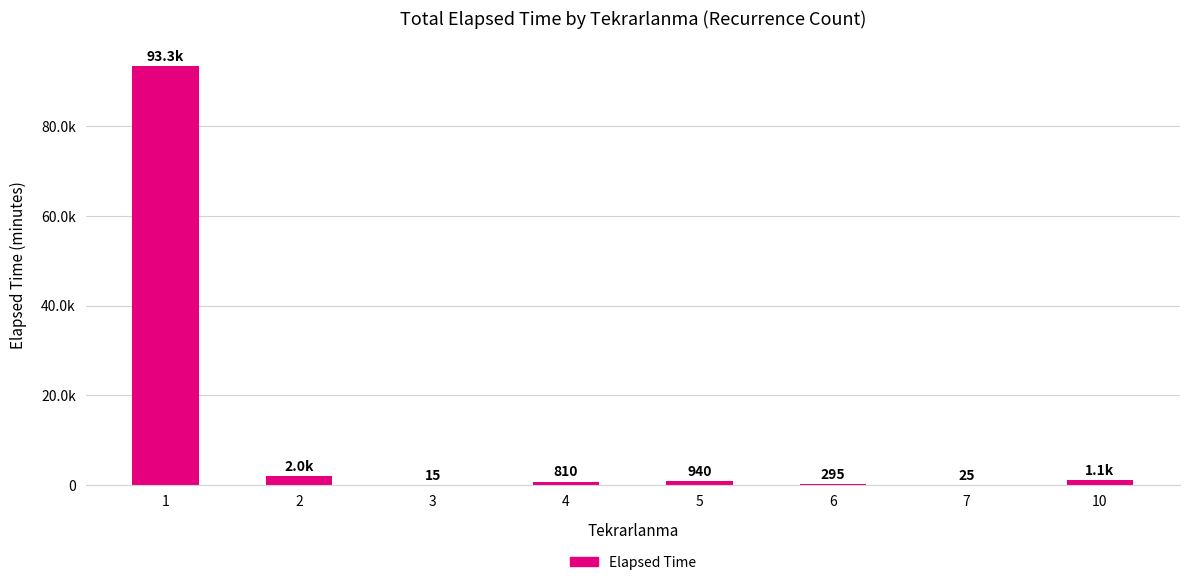

The chart shows a value of 1115 at 10. True or false?

True